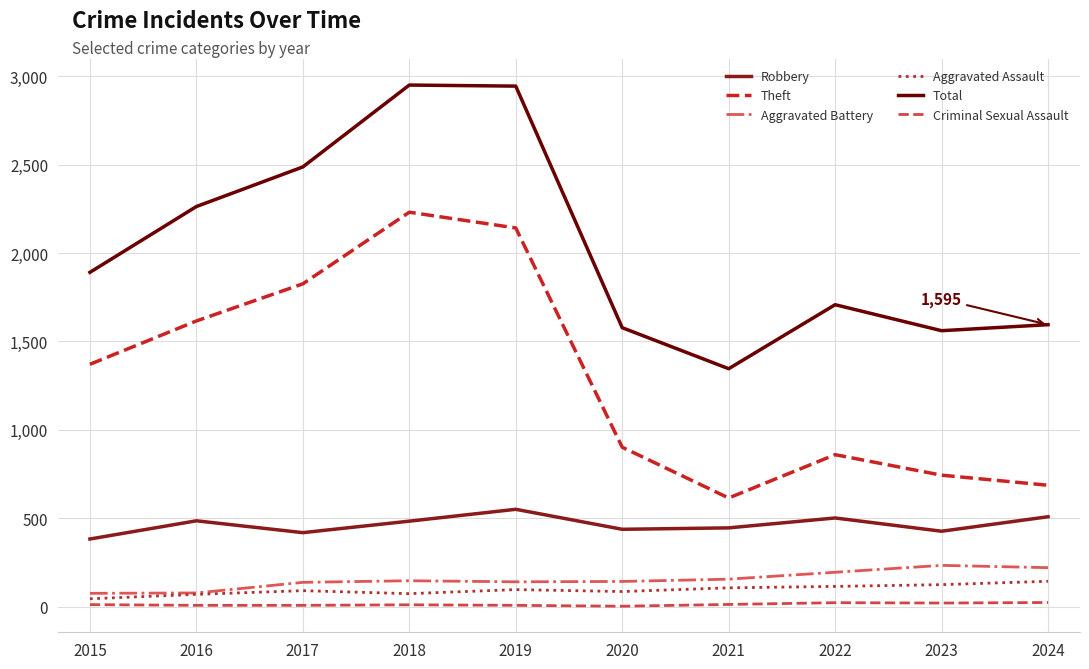

What is the greatest value displayed?

2950